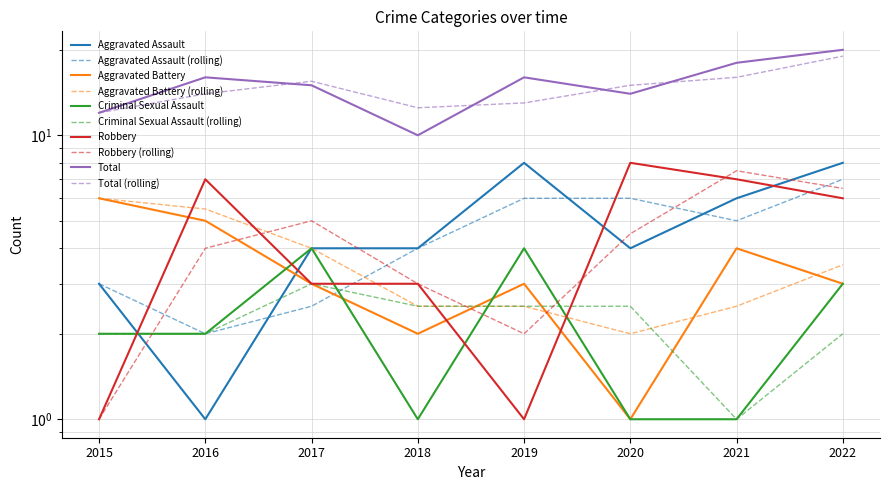

Read the Aggravated Assault value at 2022.

8